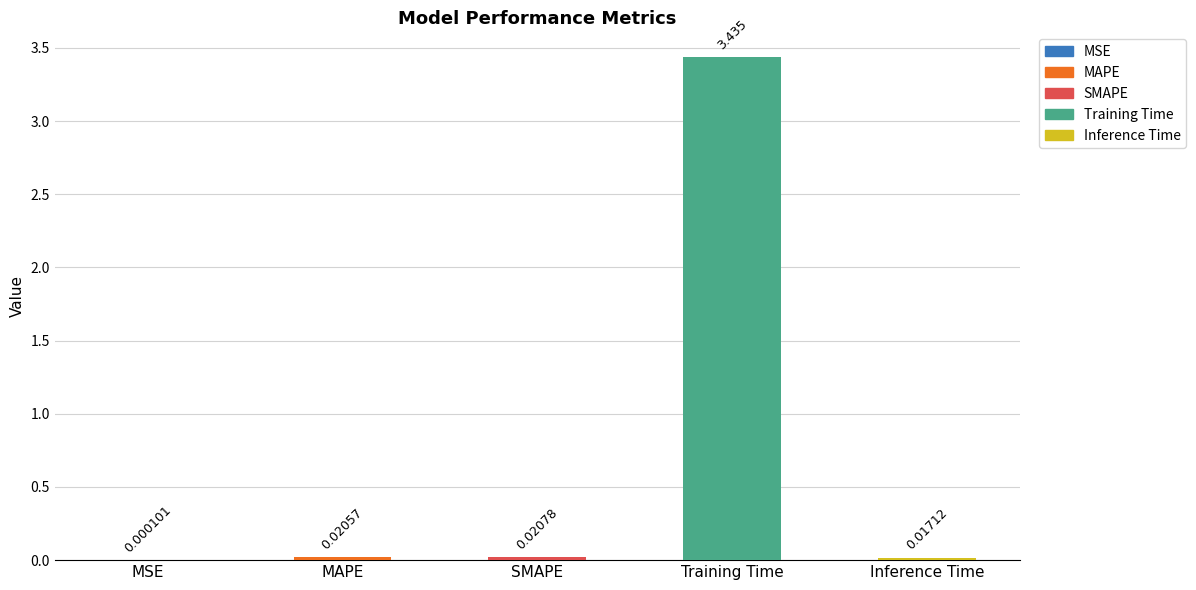

At which category does the chart reach its peak across all series?

Training Time